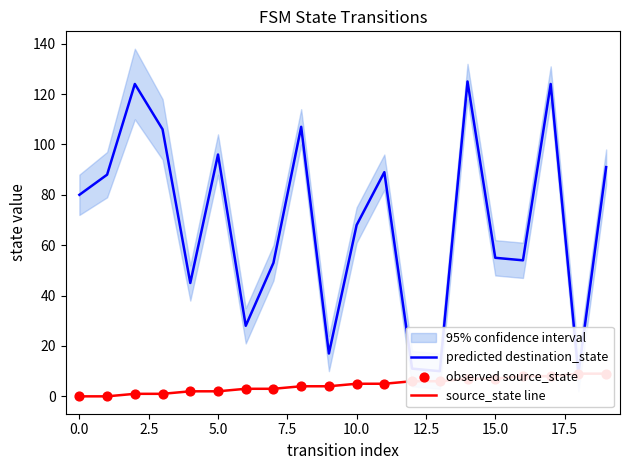

Which series reaches the maximum Y coordinate?

predicted destination_state